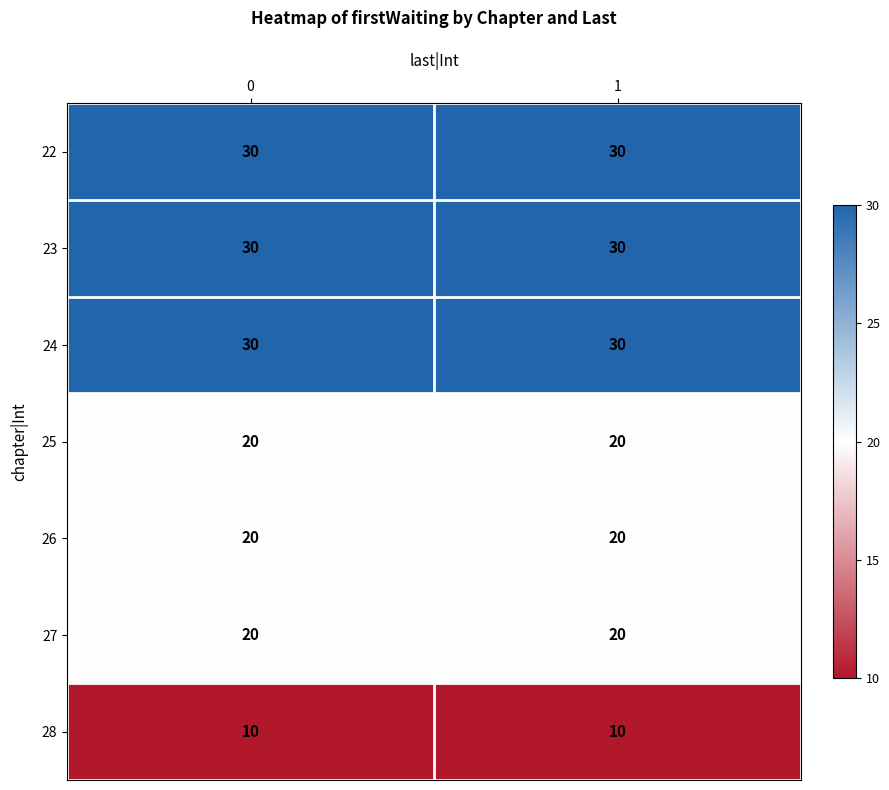

Count the number of data series in this chart.

7